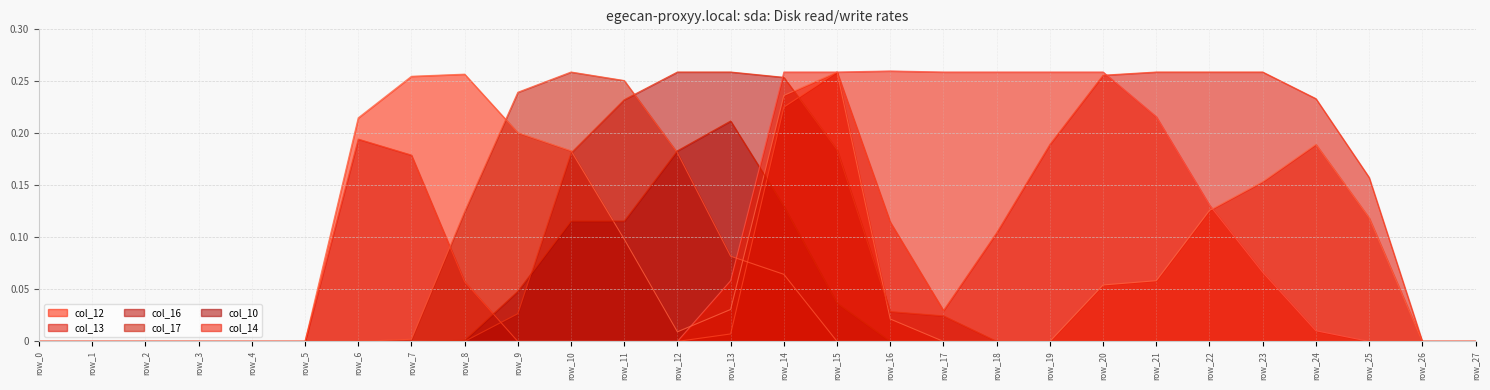

True or false: col_17 has more than 0 points higher than both neighbors.

True